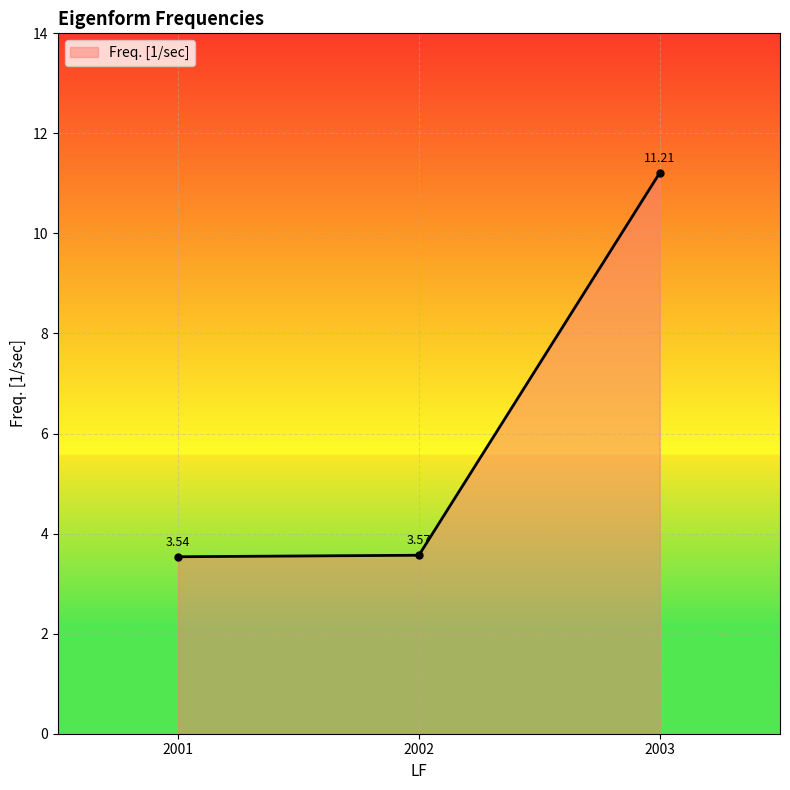

List the labels in order of value, smallest first.

2001, 2002, 2003